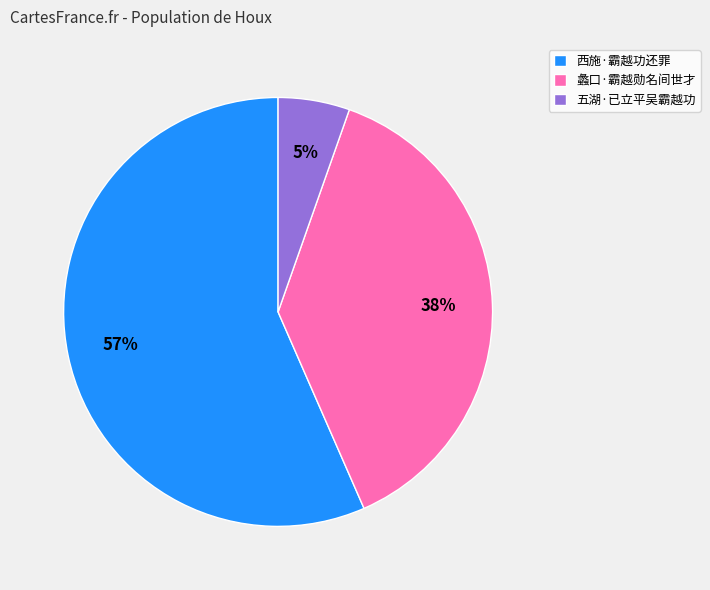

How many slices are in this pie chart?

3